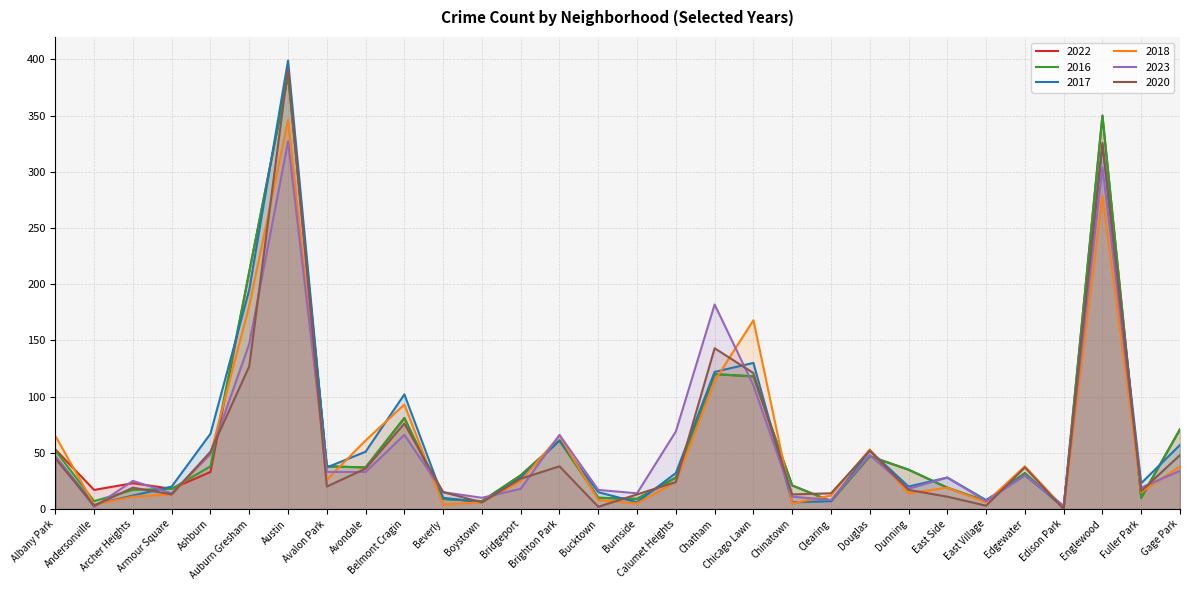

How many times do 2023 and 2022 cross each other?

15